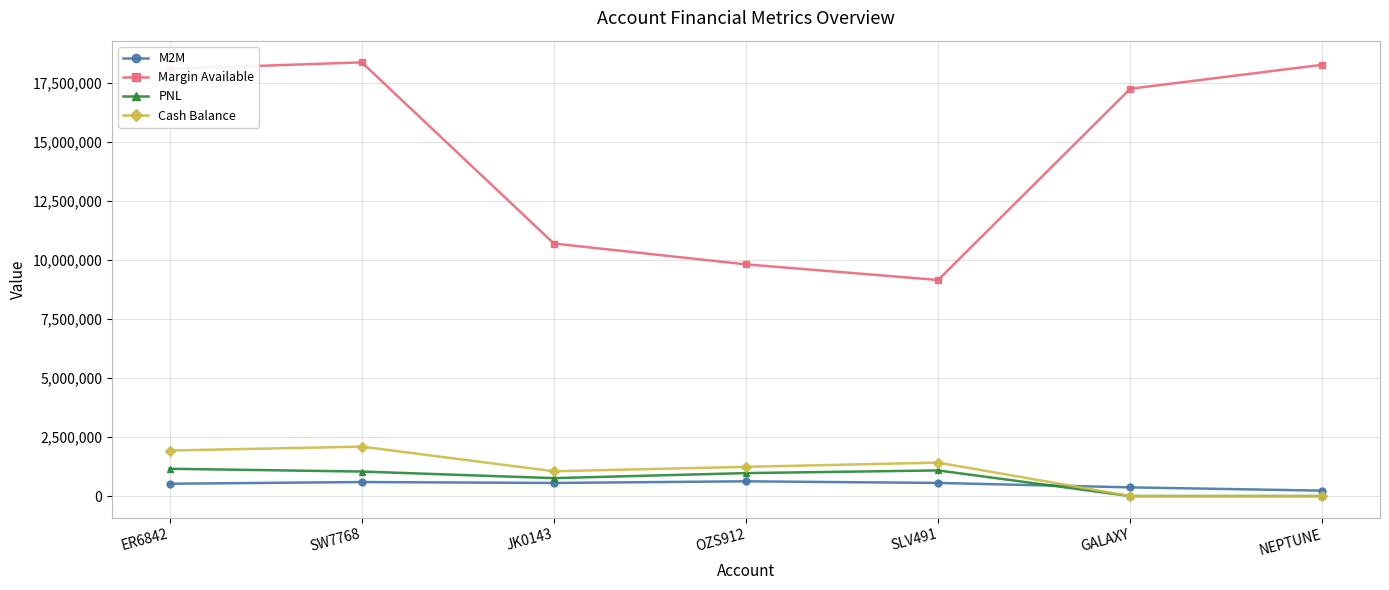

What are all the series names shown in the legend?

M2M, Margin Available, PNL, Cash Balance